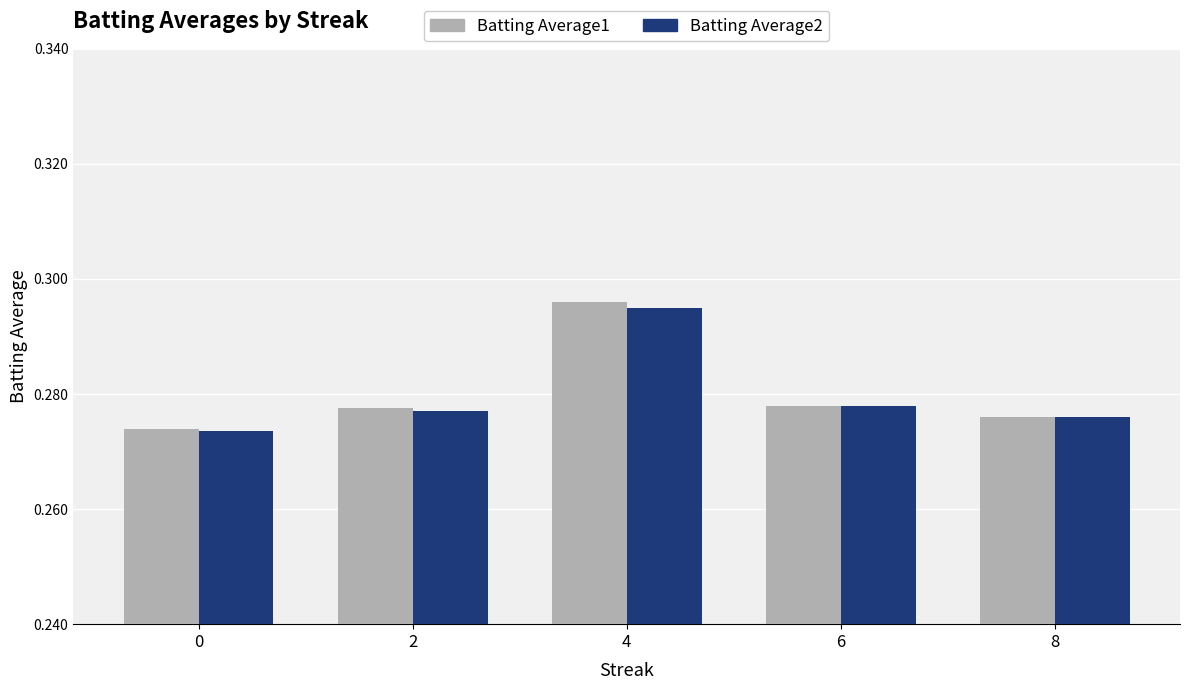

The value of Batting Average2 at 6 is 0.1. True or false?

False